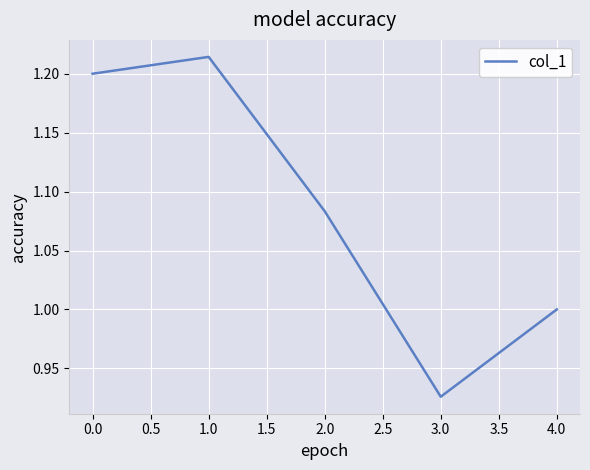

Count the values in the range 1 to 2.

4